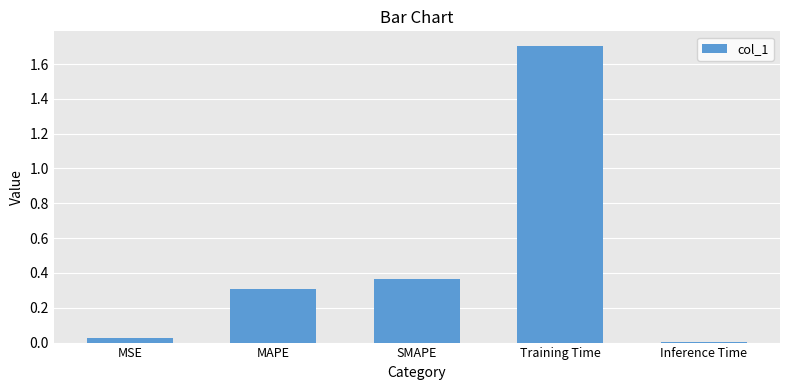

Rank the categories by value from highest to lowest.

Training Time, SMAPE, MAPE, MSE, Inference Time